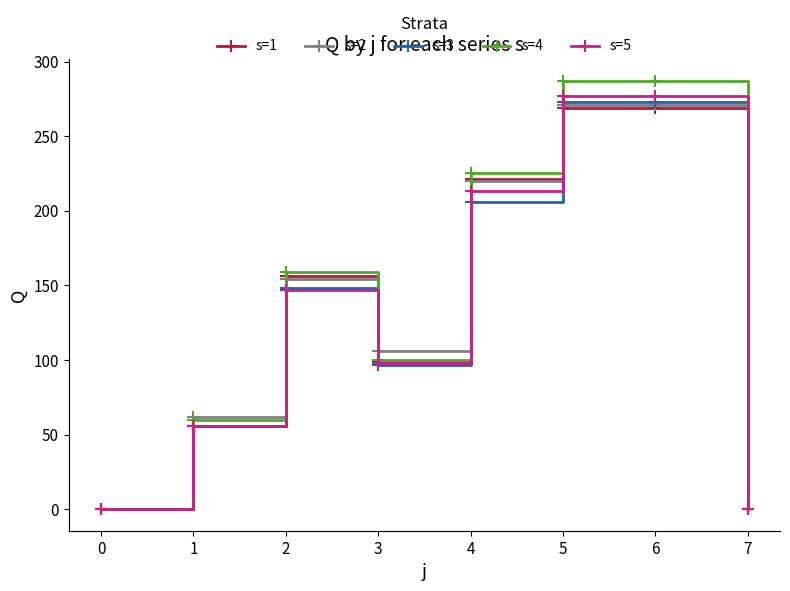

What is the difference between the highest and lowest values at 4?

19